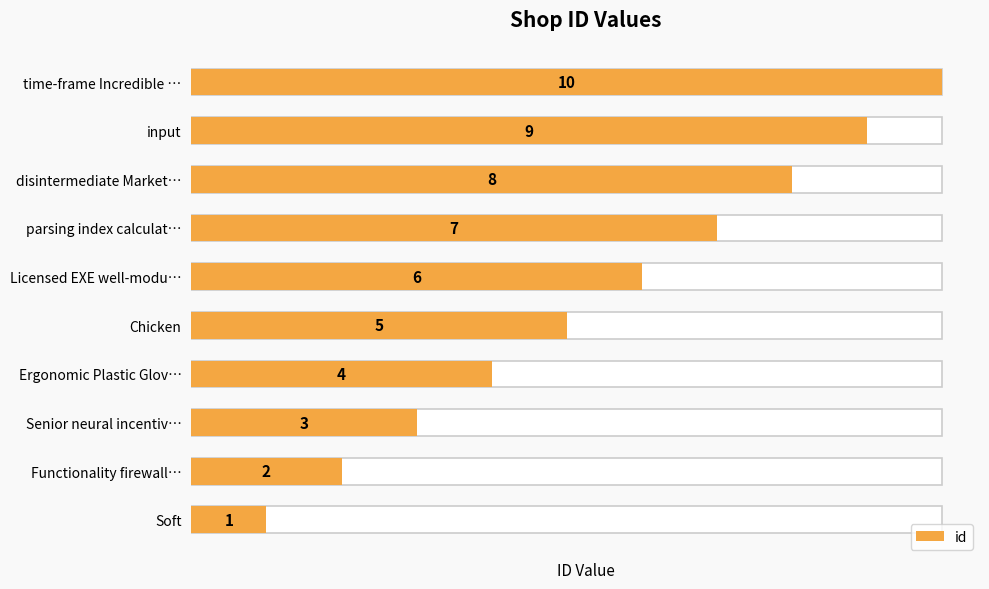

The value at 7 is 8. True or false?

True